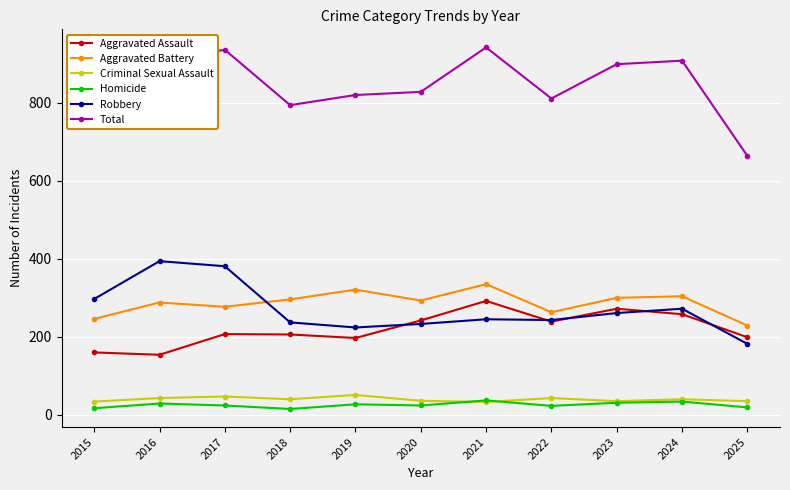

What is the maximum value for Aggravated Battery?

335